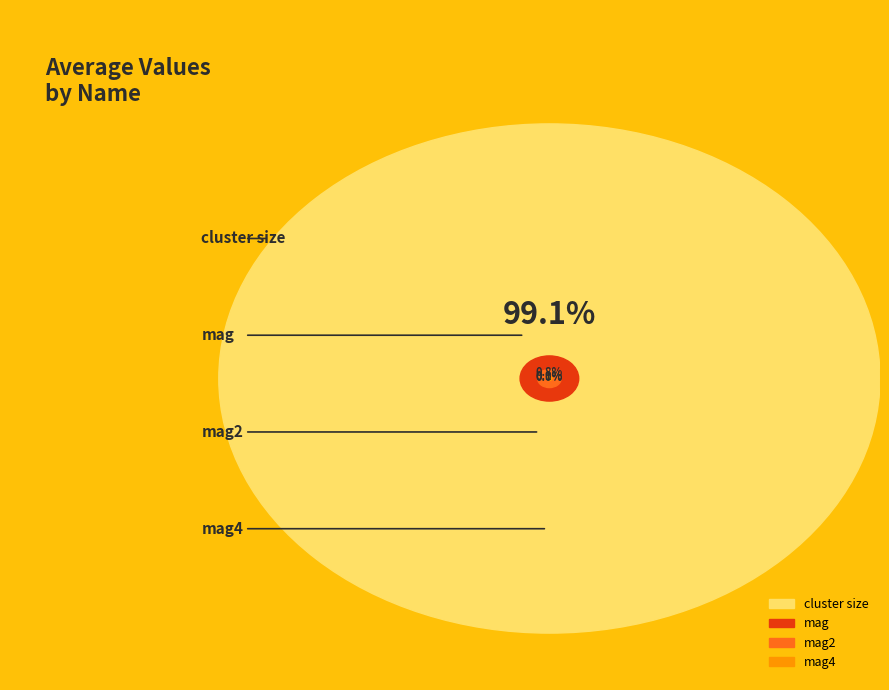

How much of the chart is everything except mag?

99.2%